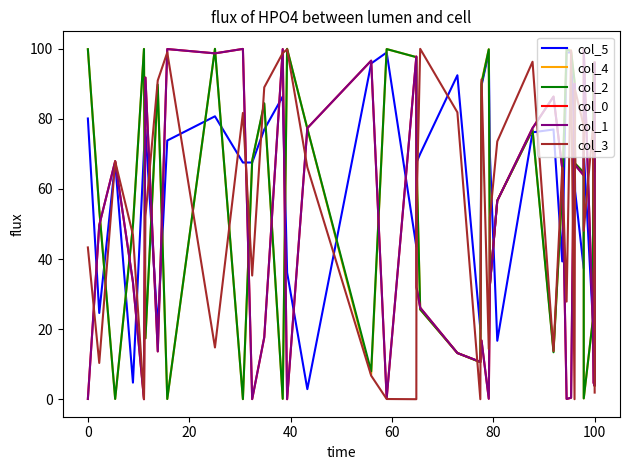

In col_5, how many points are lower than both neighbors (excluding endpoints)?

12